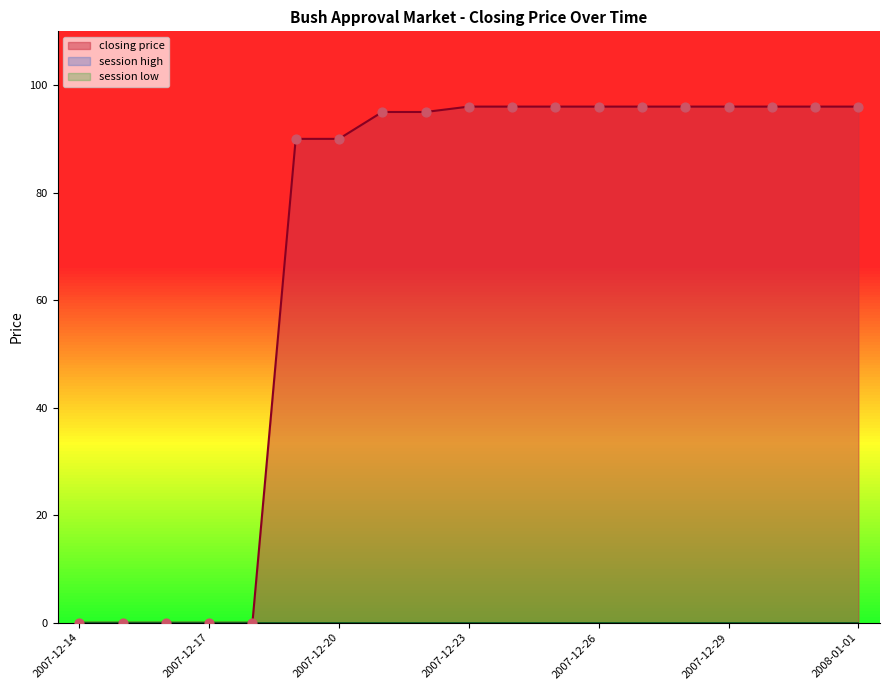

Which series has the largest Y range (max minus min)?

closing price